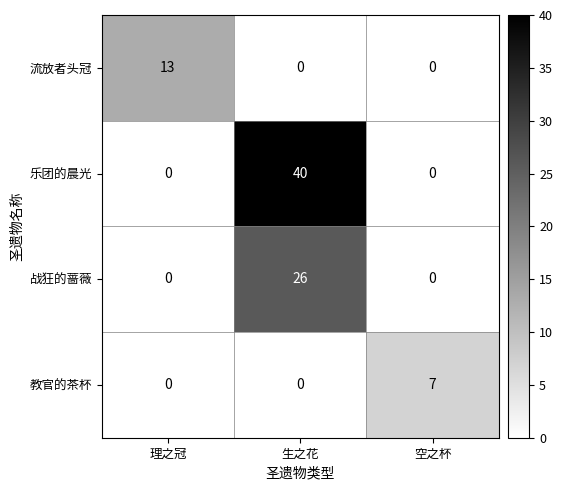

The value of 流放者头冠 at 空之杯 is 0. True or false?

True